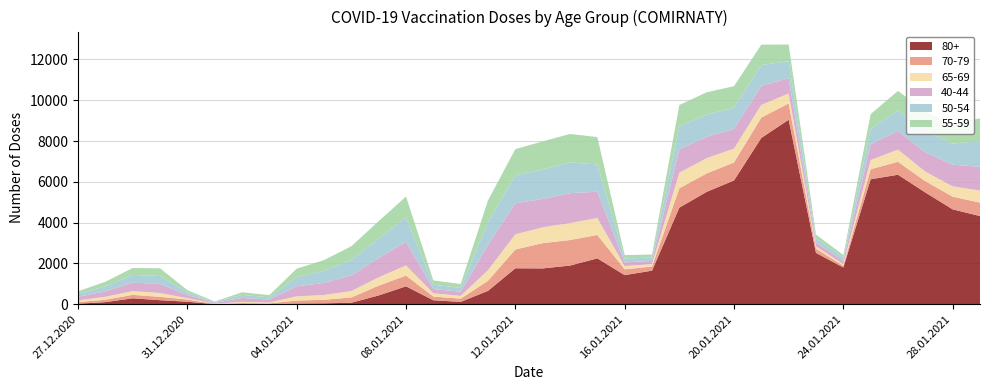

Reading right to left, list all the values displayed in this chart.

80+: 29.01.2021=4322	28.01.2021=4651	27.01.2021=5478	26.01.2021=6348	25.01.2021=6126	24.01.2021=1803	23.01.2021=2517	22.01.2021=9043	21.01.2021=8154	20.01.2021=6067	19.01.2021=5509	18.01.2021=4735	17.01.2021=1646	16.01.2021=1427	15.01.2021=2248	14.01.2021=1896	13.01.2021=1755	12.01.2021=1762	11.01.2021=656	10.01.2021=115	09.01.2021=194	08.01.2021=877	07.01.2021=432	06.01.2021=73	05.01.2021=44	04.01.2021=35	03.01.2021=5	02.01.2021=14	01.01.2021=3	31.12.2020=123	30.12.2020=198	29.12.2020=290	28.12.2020=103	27.12.2020=27
70-79: 29.01.2021=658	28.01.2021=624	27.01.2021=552	26.01.2021=634	25.01.2021=491	24.01.2021=83	23.01.2021=210	22.01.2021=796	21.01.2021=999	20.01.2021=882	19.01.2021=904	18.01.2021=948	17.01.2021=203	16.01.2021=286	15.01.2021=1149	14.01.2021=1252	13.01.2021=1238	12.01.2021=922	11.01.2021=494	10.01.2021=159	09.01.2021=184	08.01.2021=529	07.01.2021=481	06.01.2021=258	05.01.2021=175	04.01.2021=146	03.01.2021=36	02.01.2021=43	01.01.2021=10	31.12.2020=108	30.12.2020=164	29.12.2020=170	28.12.2020=117	27.12.2020=78
65-69: 29.01.2021=594	28.01.2021=504	27.01.2021=469	26.01.2021=599	25.01.2021=454	24.01.2021=82	23.01.2021=108	22.01.2021=493	21.01.2021=621	20.01.2021=681	19.01.2021=749	18.01.2021=766	17.01.2021=116	16.01.2021=157	15.01.2021=828	14.01.2021=833	13.01.2021=778	12.01.2021=744	11.01.2021=517	10.01.2021=137	09.01.2021=158	08.01.2021=495	07.01.2021=408	06.01.2021=317	05.01.2021=232	04.01.2021=206	03.01.2021=42	02.01.2021=59	01.01.2021=16	31.12.2020=68	30.12.2020=189	29.12.2020=184	28.12.2020=144	27.12.2020=85
40-44: 29.01.2021=1159	28.01.2021=1063	27.01.2021=949	26.01.2021=914	25.01.2021=777	24.01.2021=160	23.01.2021=192	22.01.2021=748	21.01.2021=936	20.01.2021=965	19.01.2021=1045	18.01.2021=1137	17.01.2021=159	16.01.2021=181	15.01.2021=1290	14.01.2021=1463	13.01.2021=1391	12.01.2021=1518	11.01.2021=1247	10.01.2021=202	09.01.2021=207	08.01.2021=1158	07.01.2021=944	06.01.2021=766	05.01.2021=592	04.01.2021=494	03.01.2021=144	02.01.2021=193	01.01.2021=36	31.12.2020=151	30.12.2020=443	29.12.2020=413	28.12.2020=273	27.12.2020=171
50-54: 29.01.2021=1261	28.01.2021=1032	27.01.2021=1032	26.01.2021=1006	25.01.2021=748	24.01.2021=151	23.01.2021=197	22.01.2021=833	21.01.2021=1018	20.01.2021=1034	19.01.2021=1084	18.01.2021=1132	17.01.2021=175	16.01.2021=187	15.01.2021=1342	14.01.2021=1506	13.01.2021=1449	12.01.2021=1374	11.01.2021=1093	10.01.2021=191	09.01.2021=214	08.01.2021=1198	07.01.2021=943	06.01.2021=754	05.01.2021=597	04.01.2021=444	03.01.2021=110	02.01.2021=151	01.01.2021=35	31.12.2020=133	30.12.2020=390	29.12.2020=380	28.12.2020=239	27.12.2020=157
55-59: 29.01.2021=1122	28.01.2021=940	27.01.2021=955	26.01.2021=959	25.01.2021=725	24.01.2021=130	23.01.2021=193	22.01.2021=818	21.01.2021=997	20.01.2021=1061	19.01.2021=1098	18.01.2021=1049	17.01.2021=138	16.01.2021=170	15.01.2021=1336	14.01.2021=1399	13.01.2021=1372	12.01.2021=1284	11.01.2021=1082	10.01.2021=186	09.01.2021=209	08.01.2021=1024	07.01.2021=865	06.01.2021=675	05.01.2021=525	04.01.2021=418	03.01.2021=109	02.01.2021=125	01.01.2021=32	31.12.2020=108	30.12.2020=376	29.12.2020=339	28.12.2020=225	27.12.2020=117